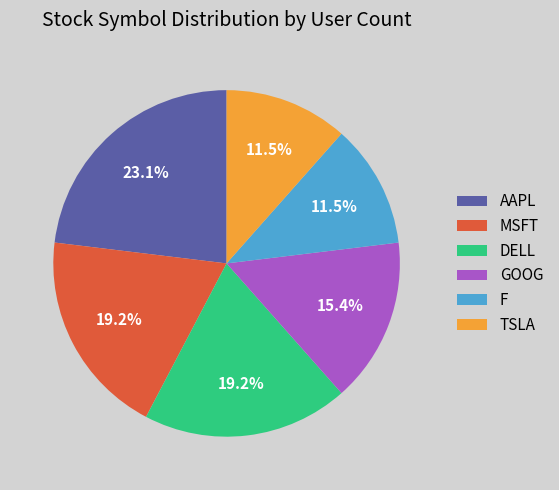

What percentage is the DELL slice, to the nearest percent?

19%